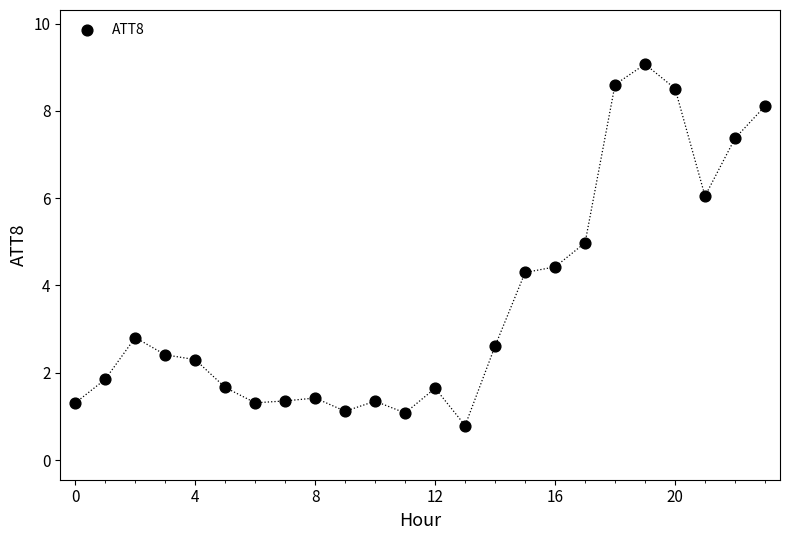

What Y value in the scatter plot is closest to 4?

4.3